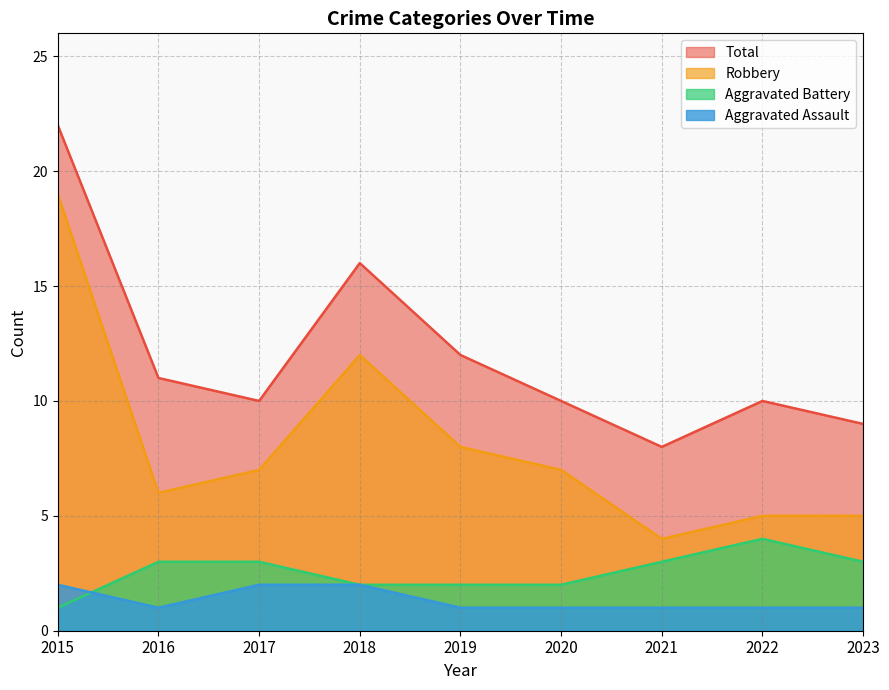

Is it true that Aggravated Assault equals 2 at 2018?

True